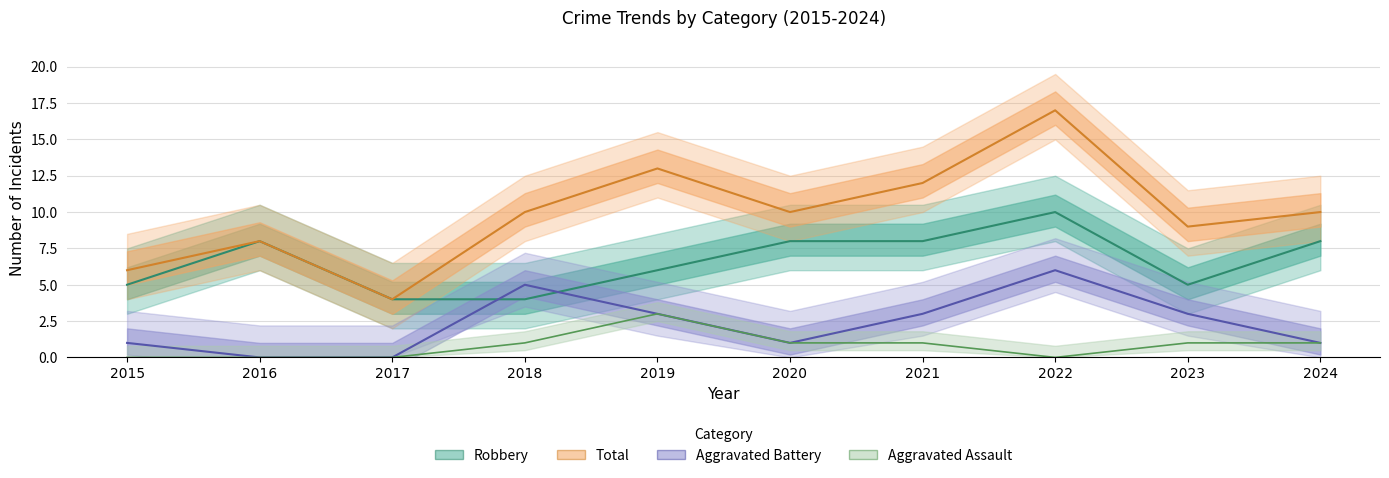

Rank the series by their average value, from lowest to highest.

Aggravated Assault, Aggravated Battery, Robbery, Total